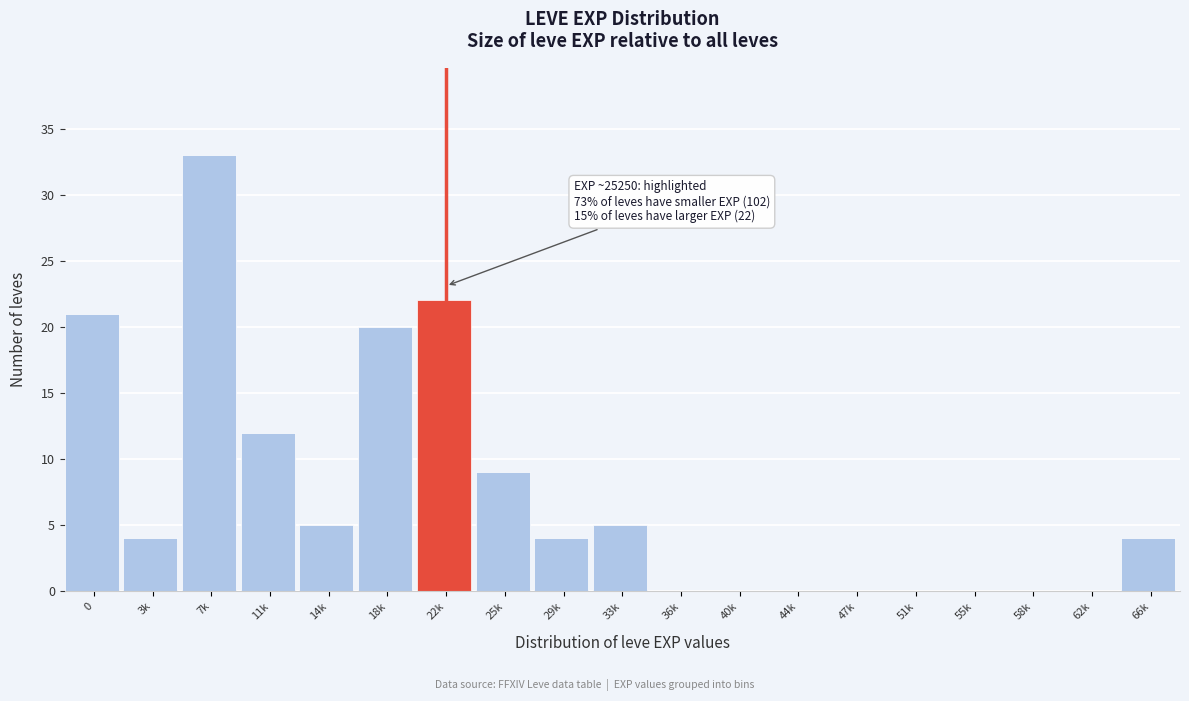

Reading left to right, extract all data points from this chart.

0=21	3k=4	7k=33	11k=12	14k=5	18k=20	22k=22	25k=9	29k=4	33k=5	36k=0	40k=0	44k=0	47k=0	51k=0	55k=0	58k=0	62k=0	66k=4